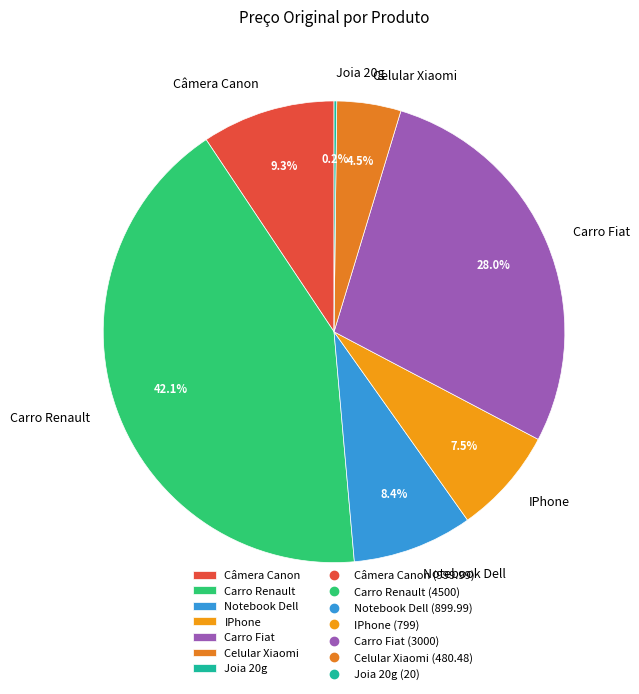

Does Notebook Dell represent more than half of the total?

No